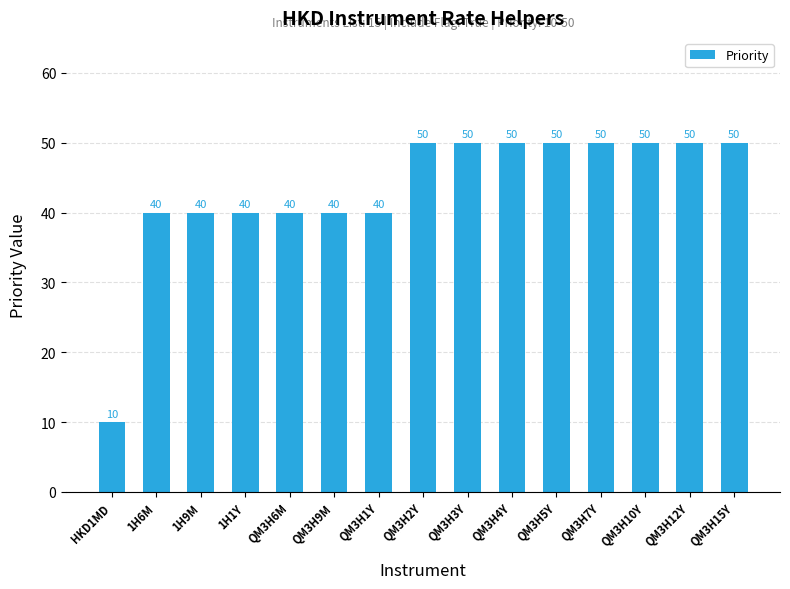

What is the greatest value displayed?

50